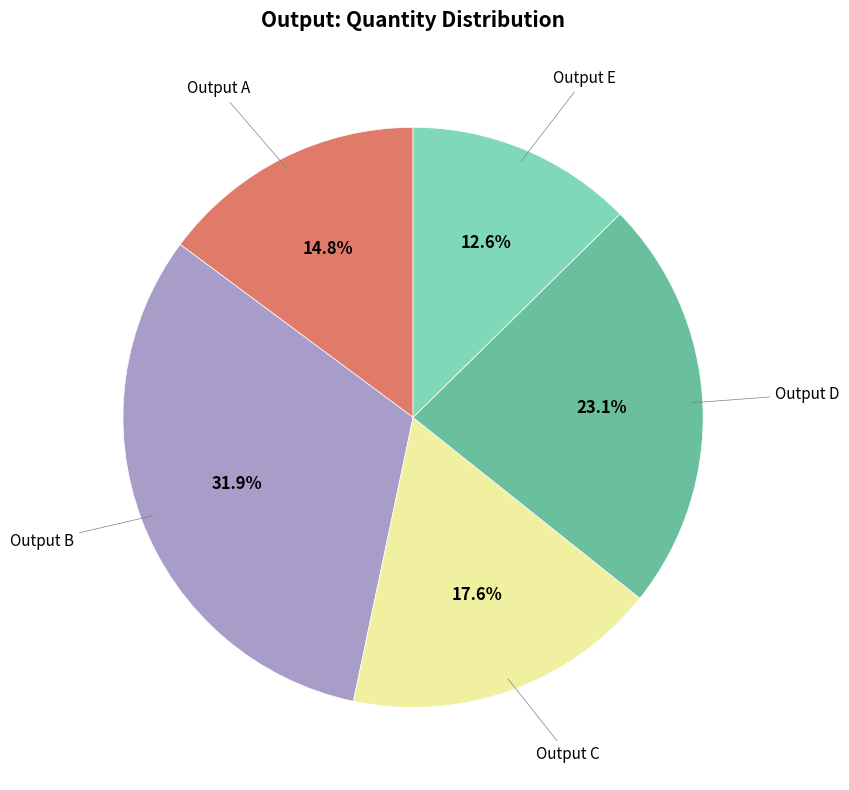

Does any single category account for the majority?

No